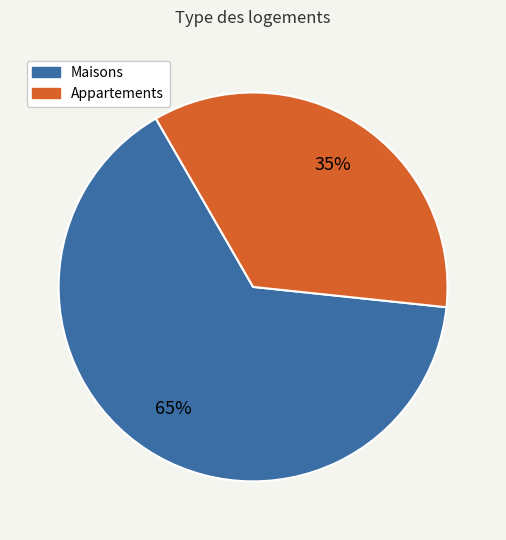

Is there any slice that represents more than half of the pie?

Yes